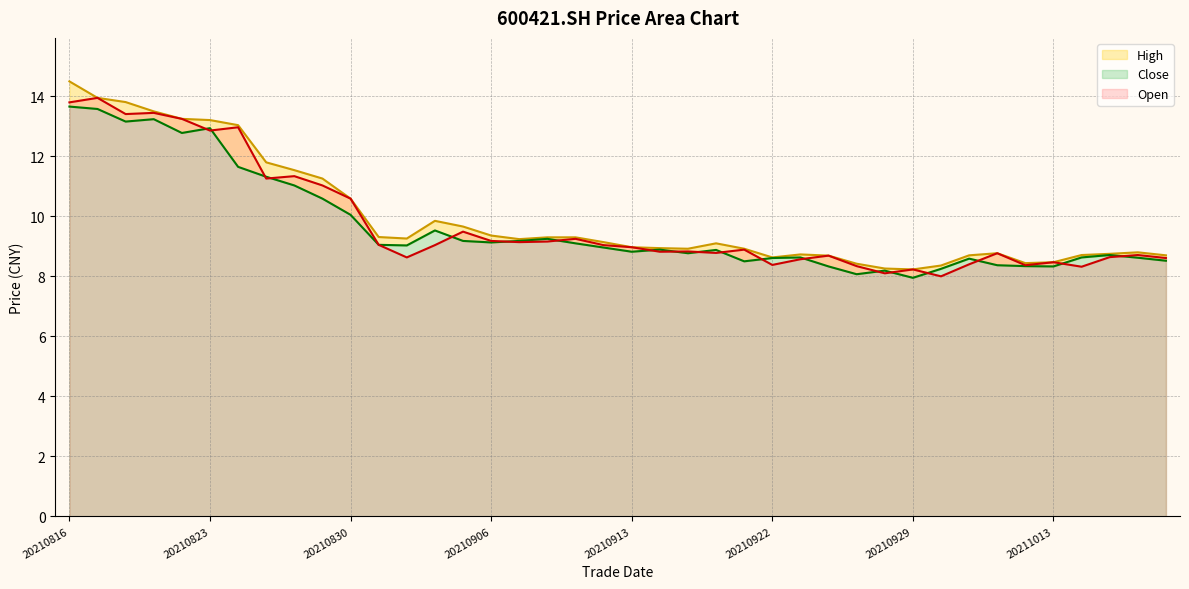

What is the minimum value shown in the chart?

8.0